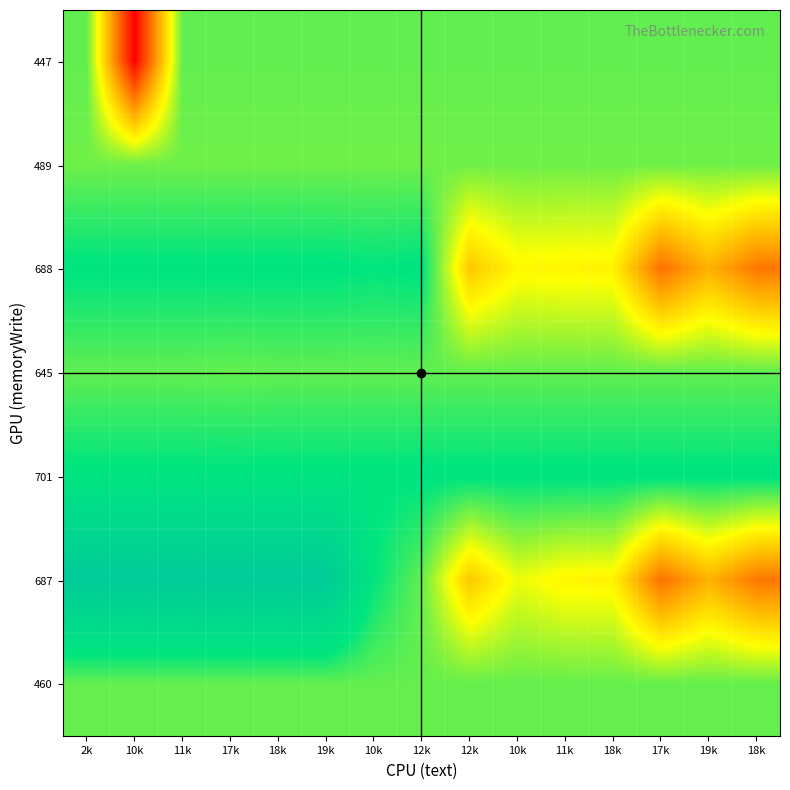

Count the number of categories in the chart.

15